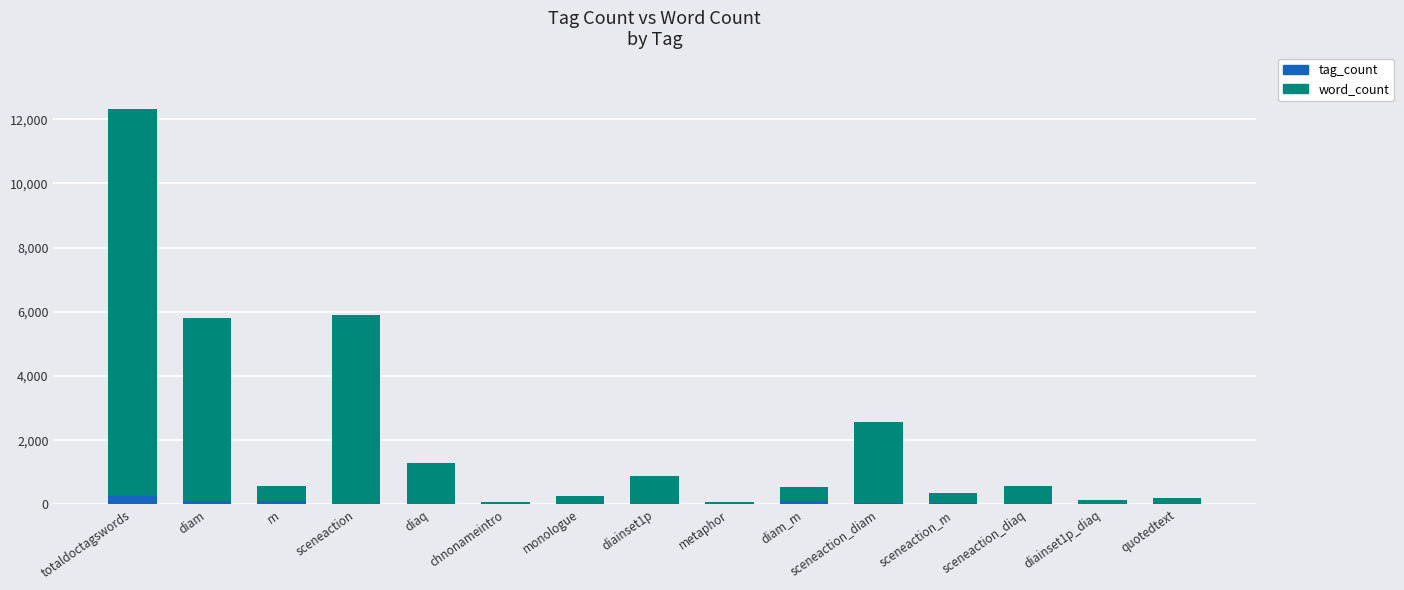

What is the total value across all series at diaq?

1273